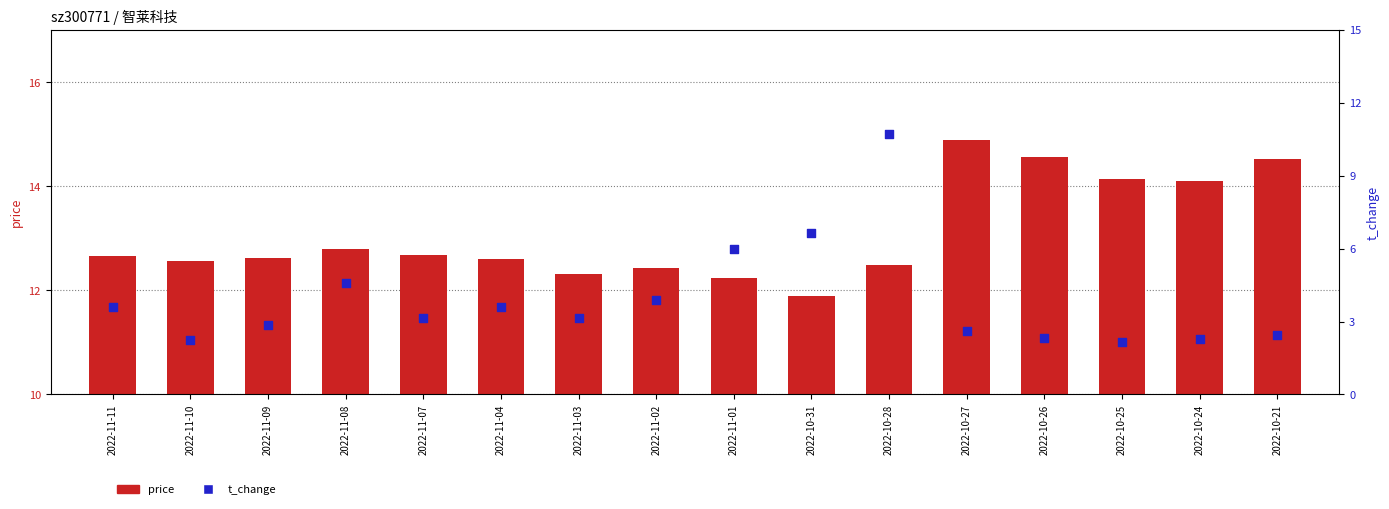

At which category is the sum across all series the highest?

2022-10-28